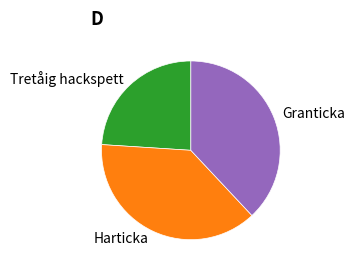

The Granticka slice represents 38% of the pie. True or false?

True